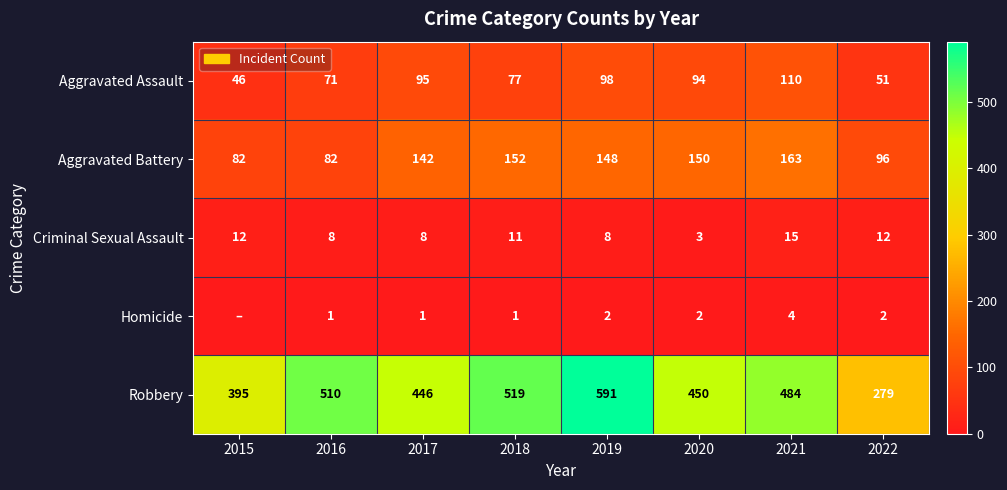

At how many categories does at least one series exceed 116?

8